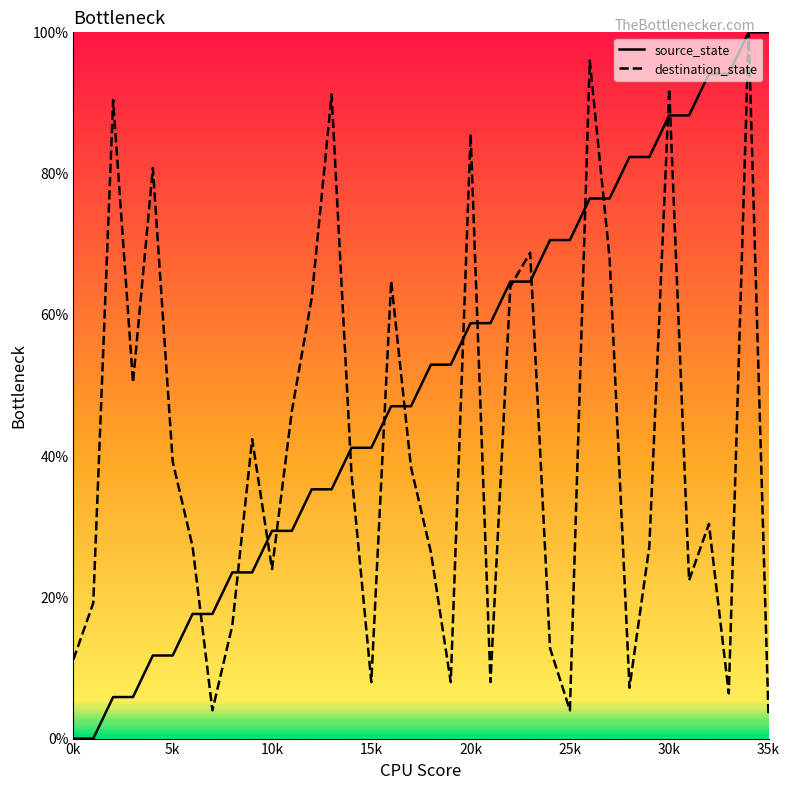

List the series in order of their overall mean, highest first.

source_state, destination_state